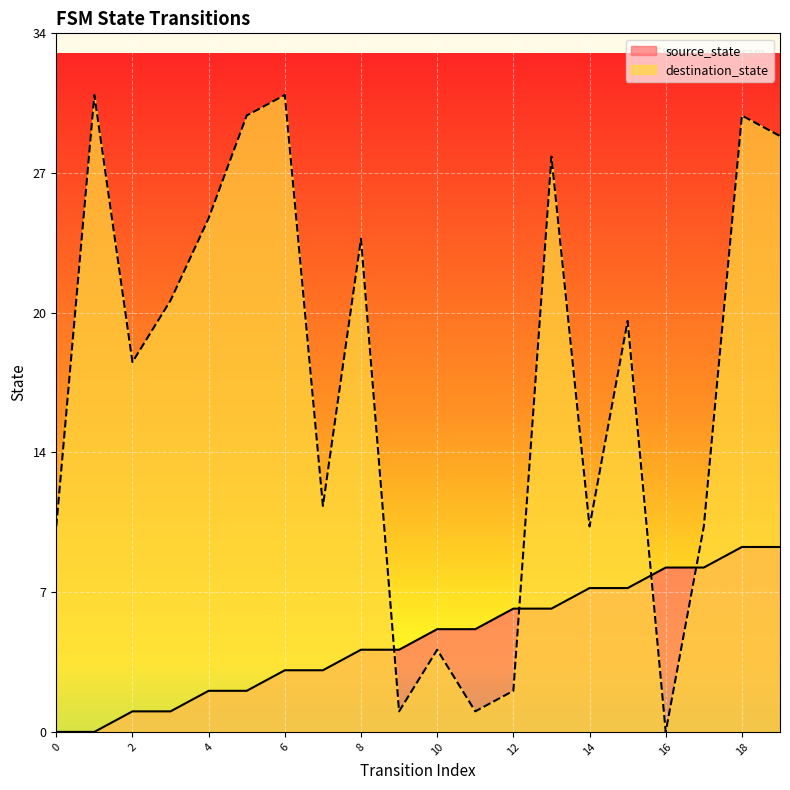

How many data points does each series have?

20